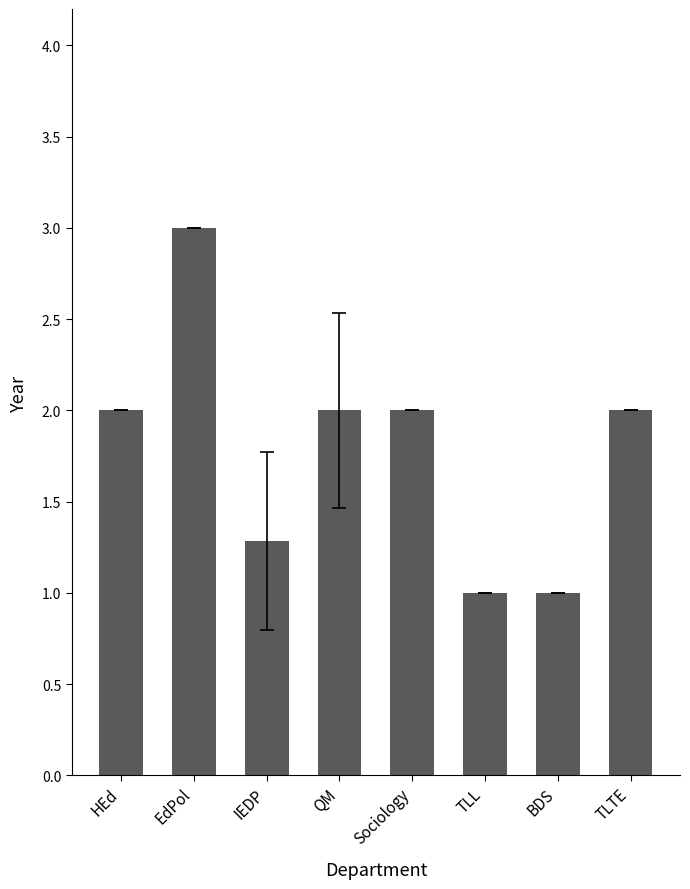

The chart shows a value of 2.0 at Sociology. True or false?

True